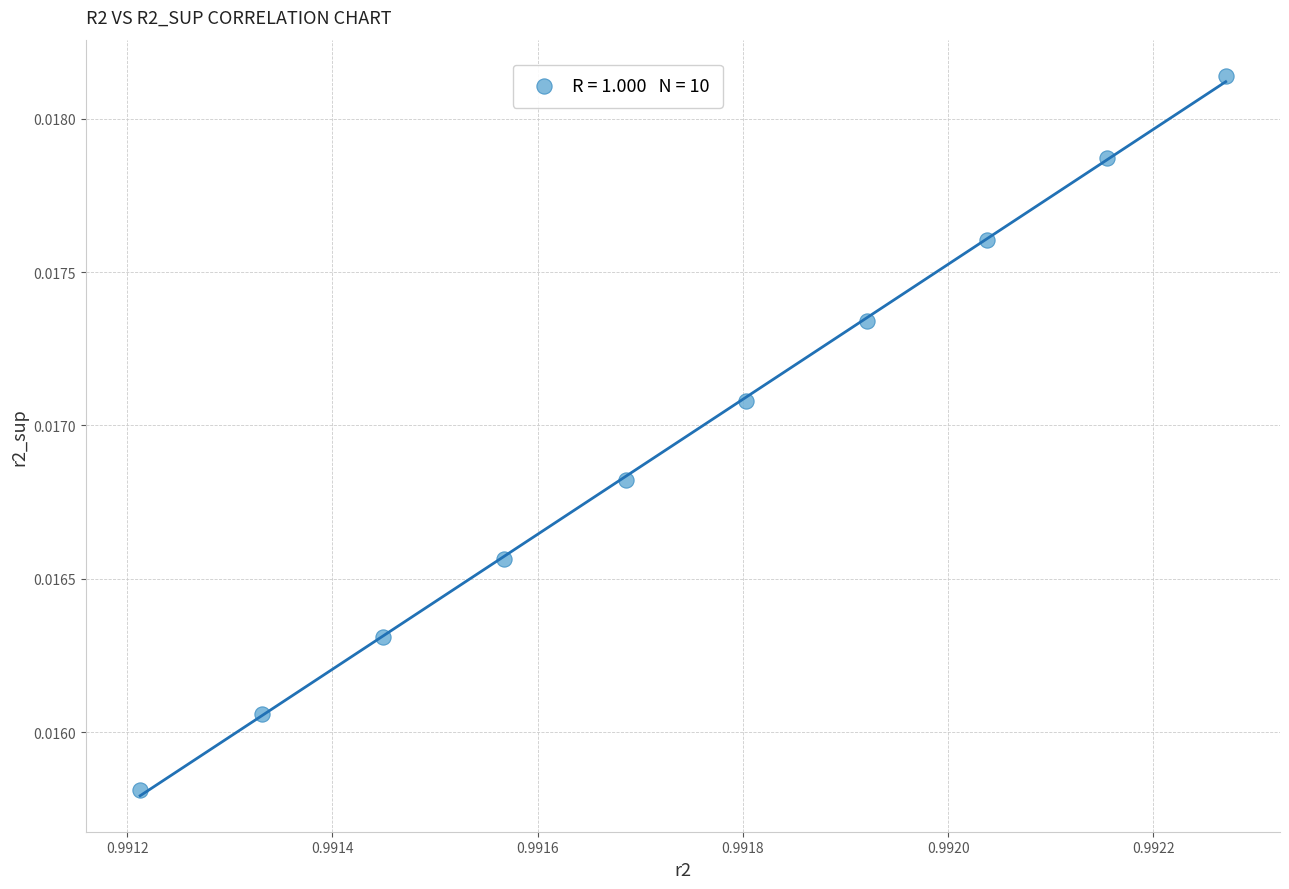

What is the average X value?

1.0